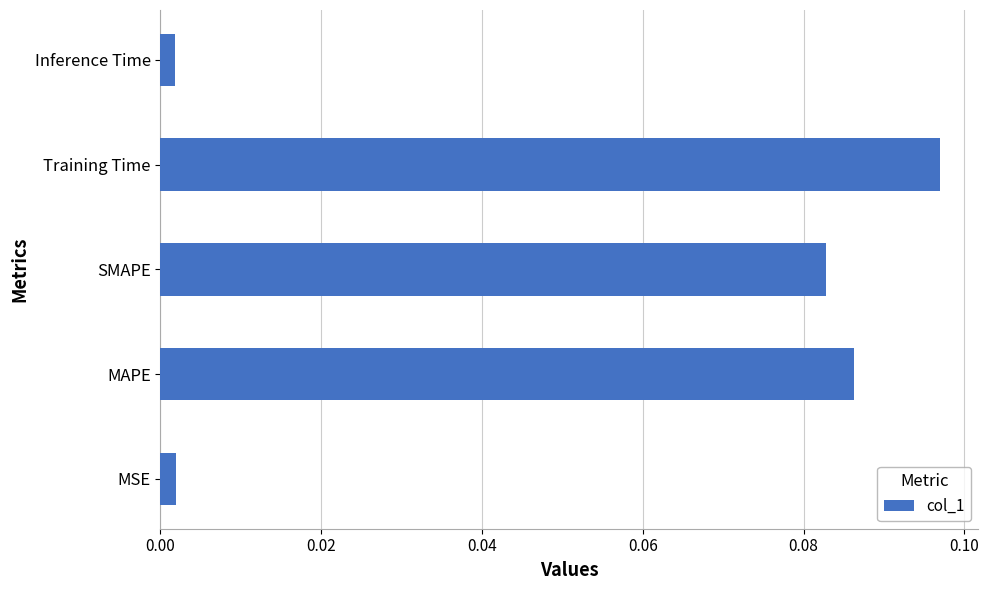

Which label corresponds to the largest value in the chart?

Training Time